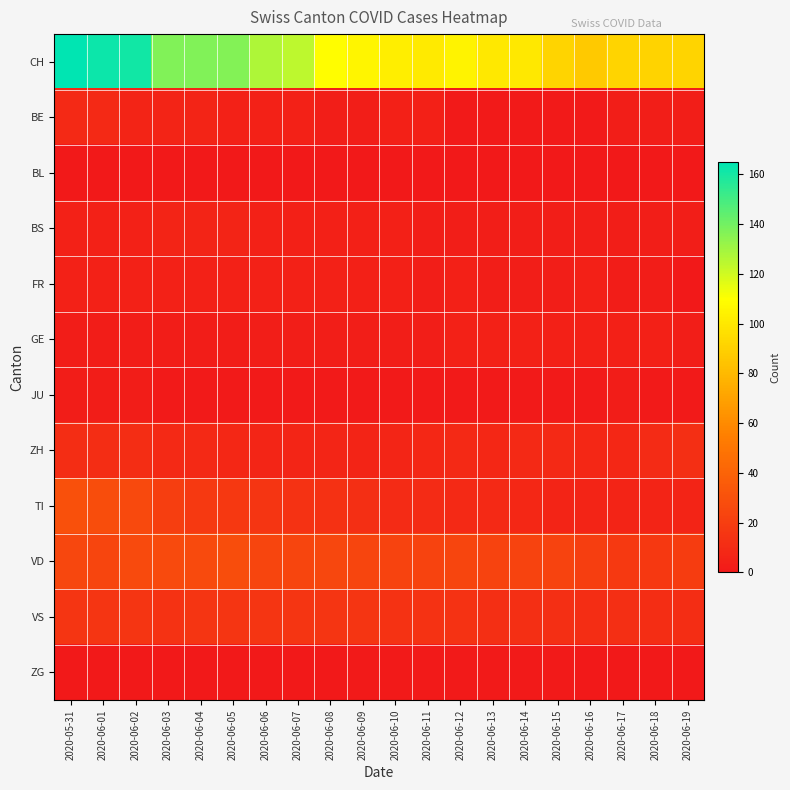

What is the greatest value displayed?

165